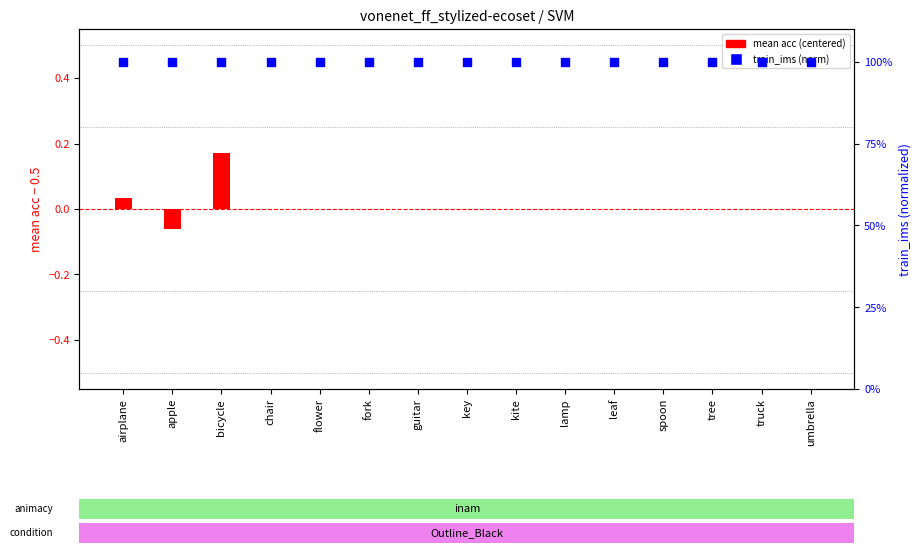

At how many categories does at least one series exceed 0?

15